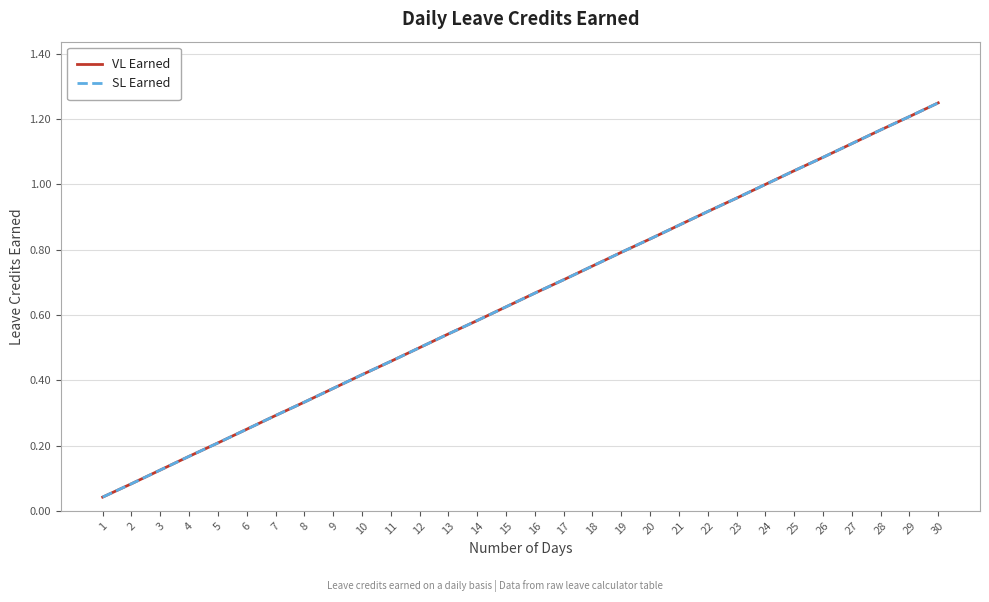

Is this an area chart (filled region under the line)?

No